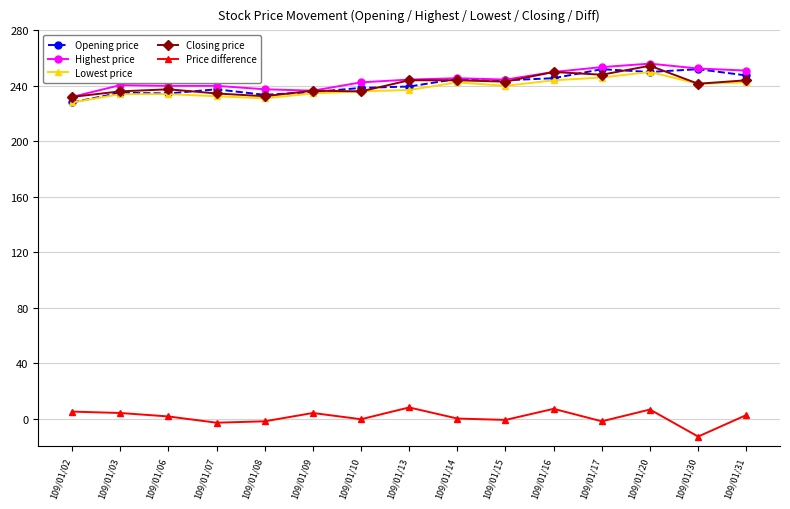

What is the maximum value shown in the chart?

256.0